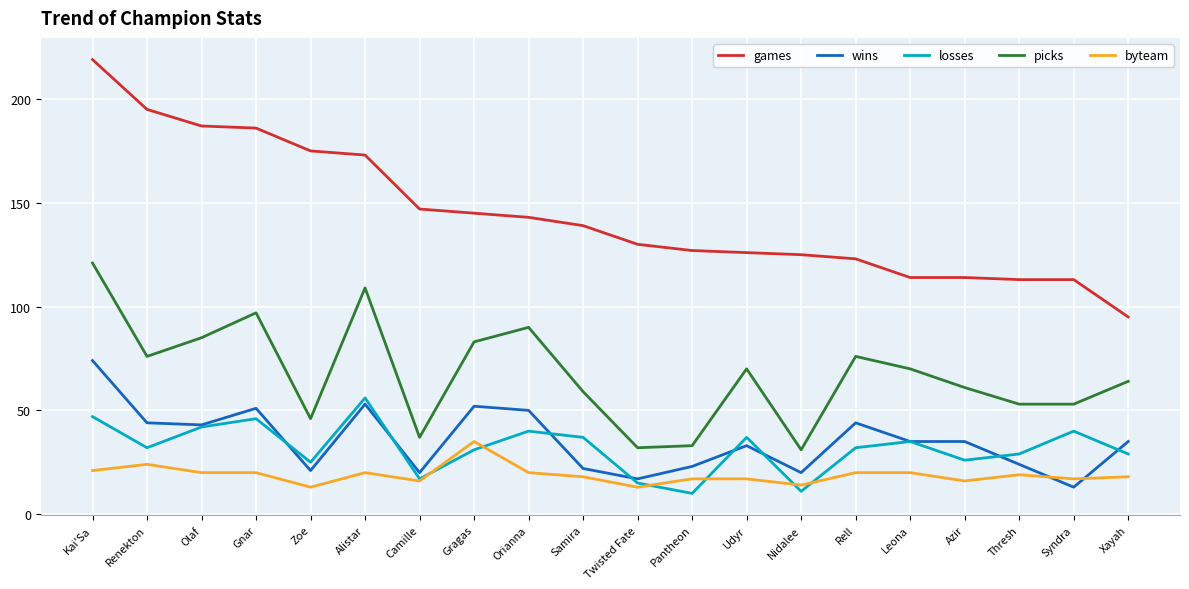

What is the highest value of the wins series?

74